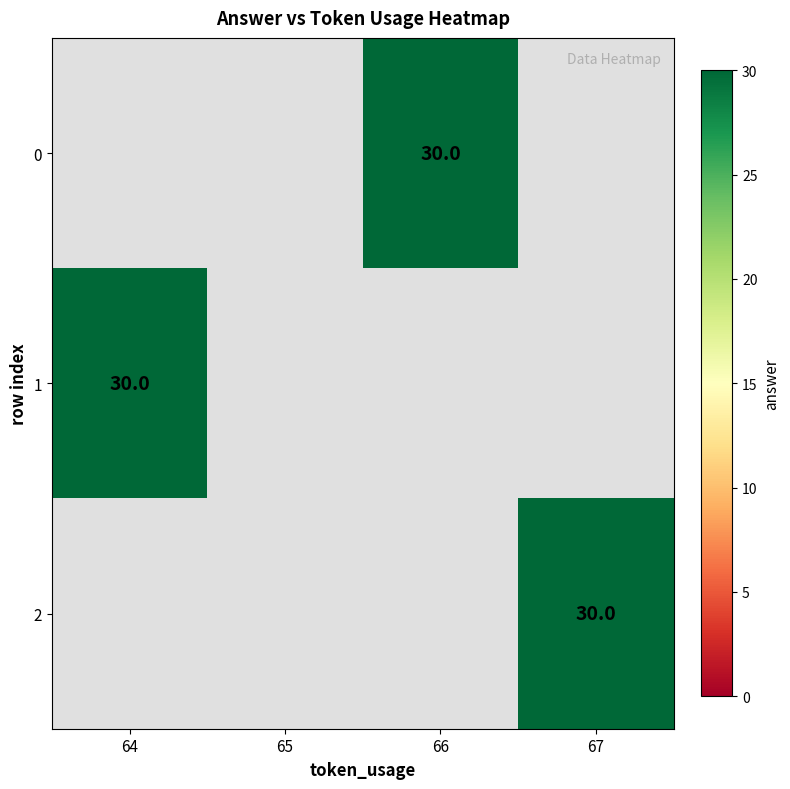

List the series in order of their overall mean, lowest first.

0, 1, 2